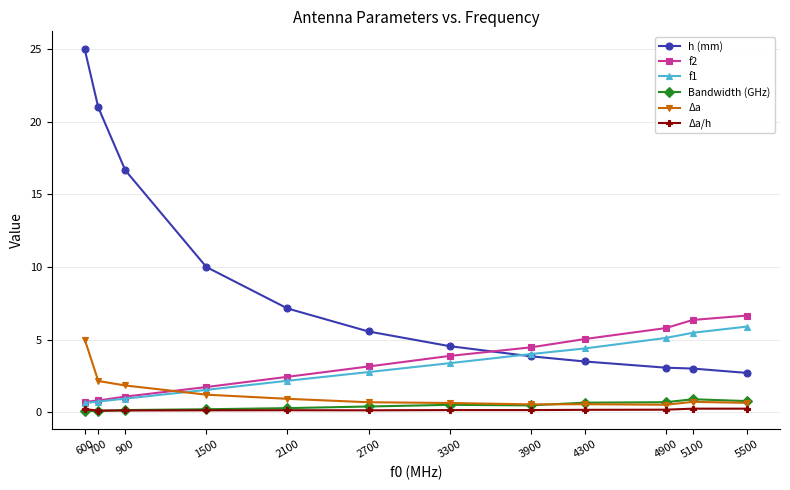

Which series has the largest total across all categories?

h (mm)